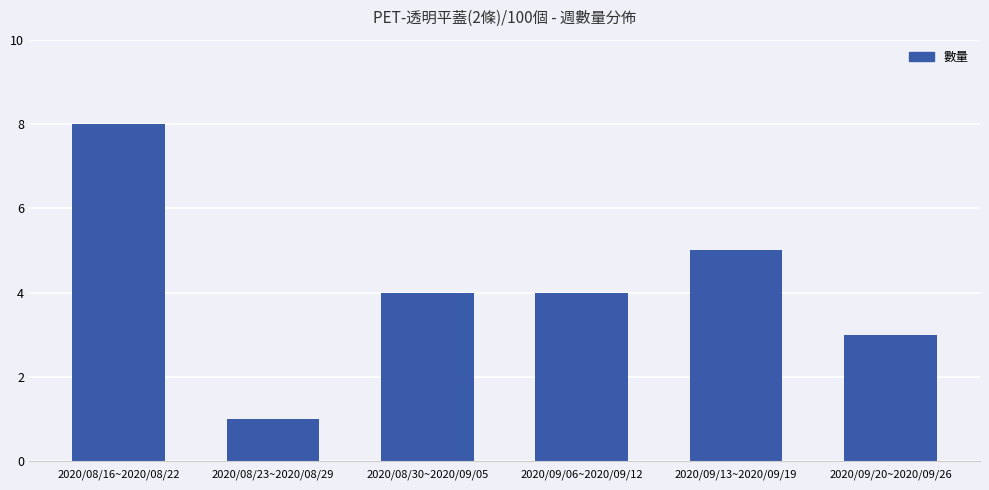

What is the greatest value displayed?

8